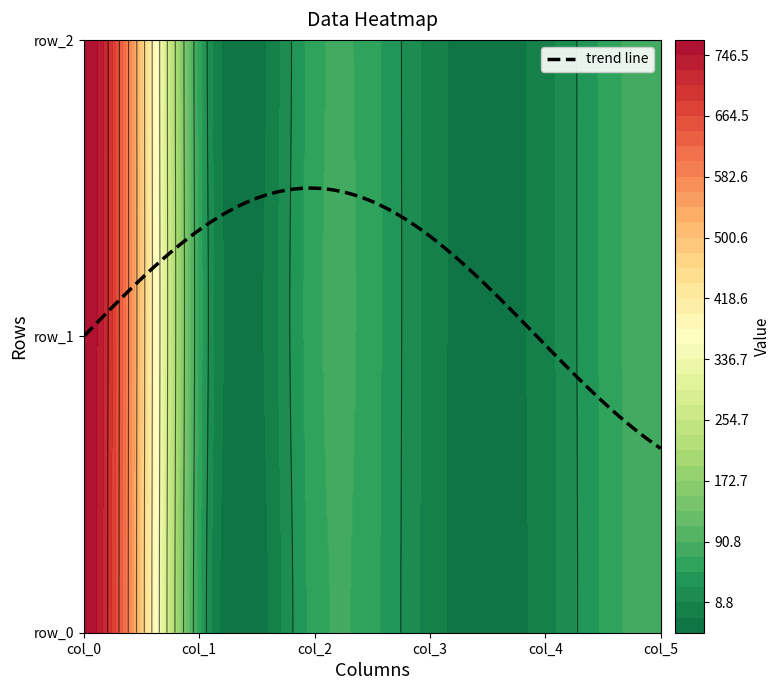

True or false: col_4 has a value of 1.0 at 2.

True